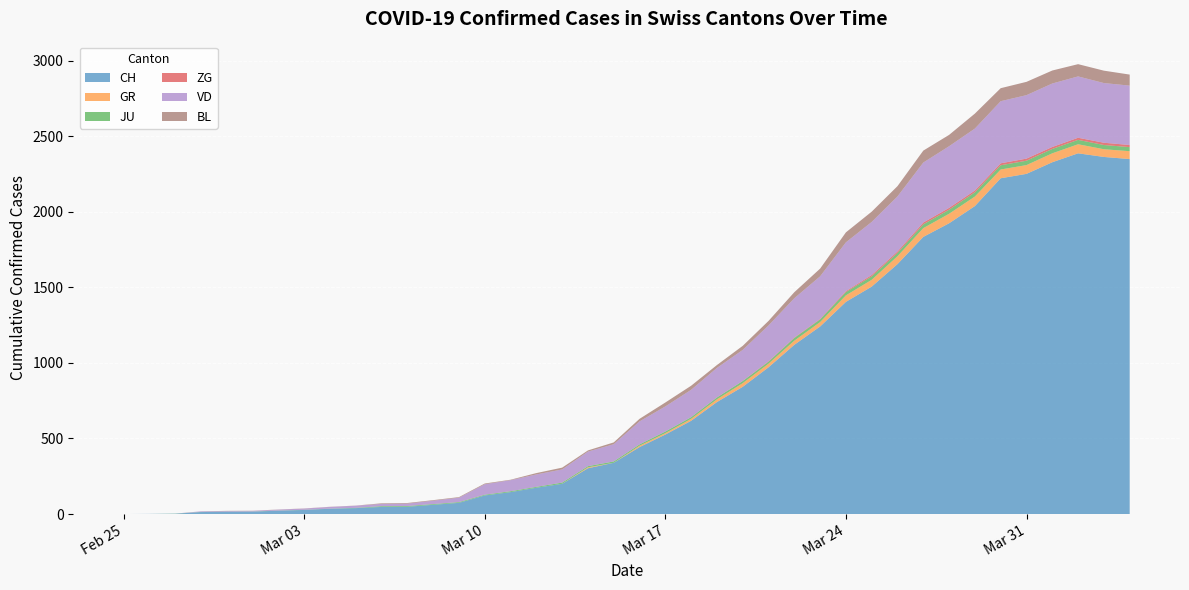

Reading right to left, what are all the values shown in this chart?

CH: 39=2349	38=2363	37=2387	36=2328	35=2251	34=2222	33=2038	32=1924	31=1834	30=1654	29=1505	28=1404	27=1241	26=1120	25=971	24=842	23=741	22=617	21=526	20=443	19=339	18=303	17=200	16=174	15=145	14=123	13=74	12=61	11=48	10=47	9=39	8=35	7=27	6=22	5=16	4=15	3=13	2=2	1=1	0=0
GR: 39=52	38=51	37=60	36=59	35=58	34=58	33=63	32=63	31=58	30=52	29=45	28=43	27=29	26=27	25=24	24=24	23=18	22=13	21=9	20=9	19=0	18=6	17=0	16=0	15=0	14=0	13=0	12=0	11=0	10=0	9=0	8=0	7=0	6=0	5=0	4=0	3=0	2=0	1=0	0=0
JU: 39=27	38=28	37=29	36=29	35=29	34=28	33=28	32=27	31=25	30=22	29=23	28=22	27=18	26=18	25=13	24=14	23=12	22=11	21=11	20=9	19=9	18=8	17=8	16=6	15=6	14=5	13=5	12=5	11=5	10=5	9=2	8=1	7=1	6=1	5=1	4=1	3=1	2=1	1=0	0=0
ZG: 39=14	38=15	37=14	36=13	35=14	34=13	33=12	32=12	31=12	30=10	29=9	28=6	27=3	26=3	25=3	24=1	23=1	22=0	21=0	20=0	19=0	18=0	17=0	16=0	15=0	14=0	13=0	12=0	11=0	10=0	9=0	8=0	7=0	6=0	5=0	4=0	3=0	2=0	1=0	0=0
VD: 39=393	38=395	37=406	36=420	35=420	34=411	33=410	32=408	31=397	30=364	29=351	28=323	27=282	26=260	25=237	24=205	23=195	22=181	21=166	20=152	19=114	18=96	17=87	16=82	15=73	14=69	13=29	12=22	11=16	10=15	9=14	8=11	7=8	6=6	5=4	4=4	3=4	2=0	1=0	0=0
BL: 39=73	38=82	37=81	36=86	35=88	34=86	33=99	32=75	31=79	30=68	29=68	28=66	27=51	26=40	25=30	24=27	23=19	22=27	21=26	20=17	19=12	18=8	17=12	16=9	15=3	14=5	13=4	12=4	11=4	10=4	9=1	8=1	7=1	6=1	5=1	4=1	3=0	2=0	1=0	0=0